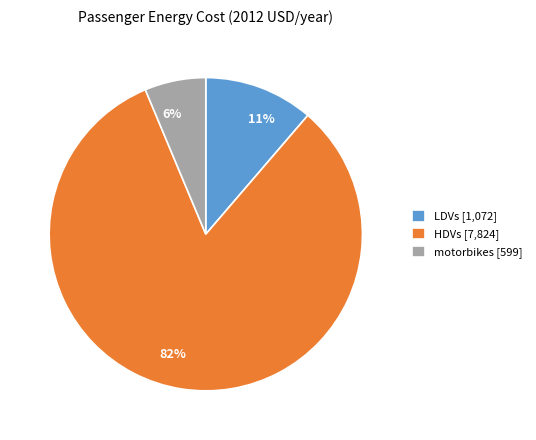

Between 82% and 11%, which is larger?

82%